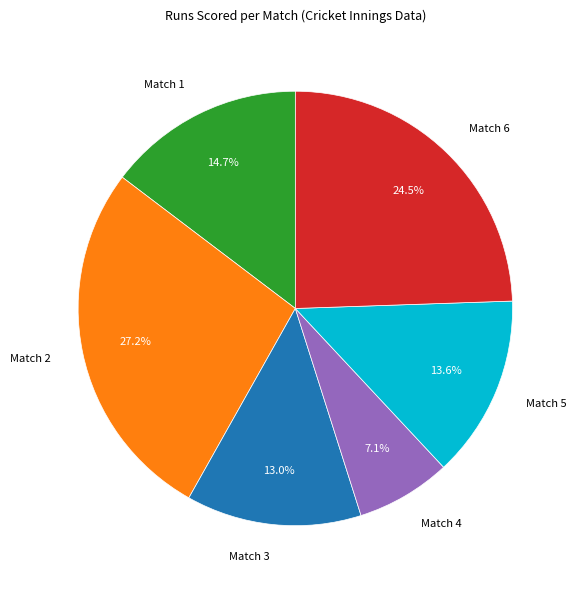

How many slices are in this pie chart?

6